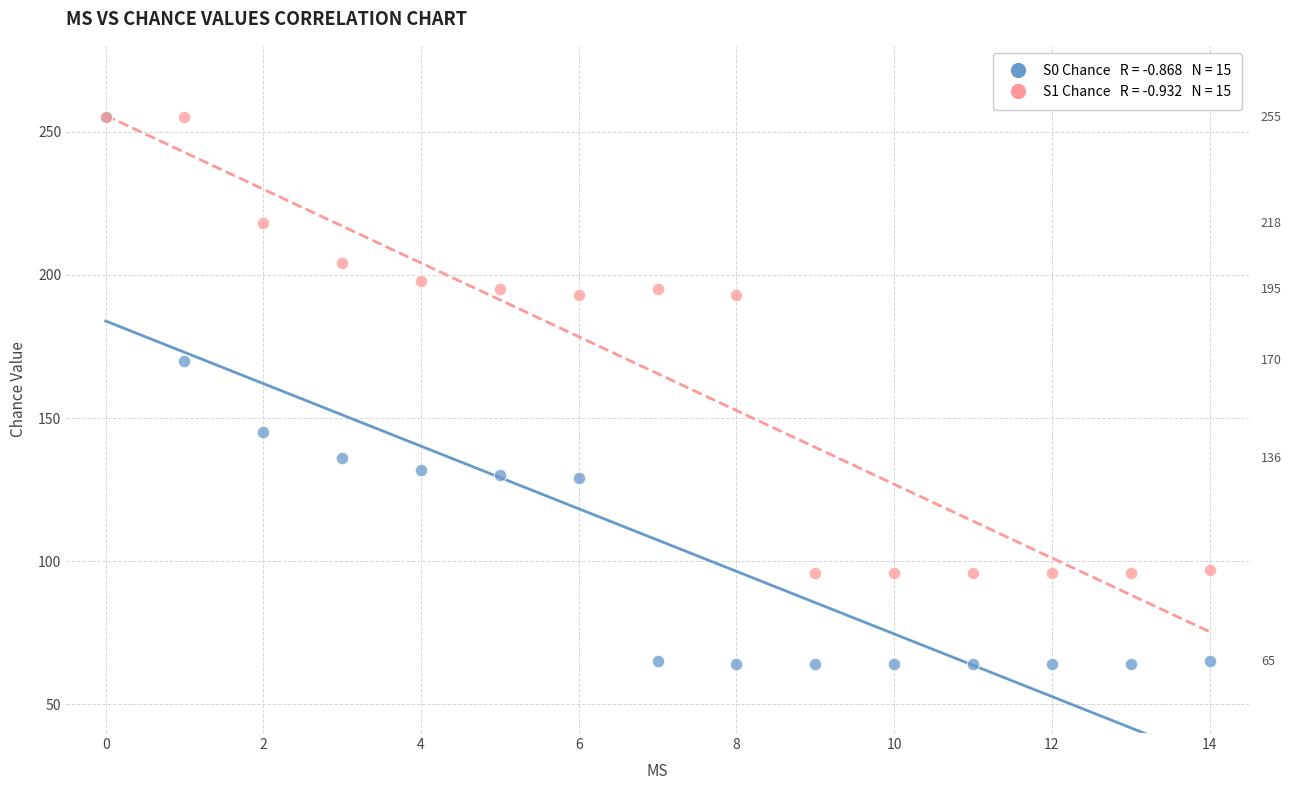

Across all series, what Y value is closest to 159?

170